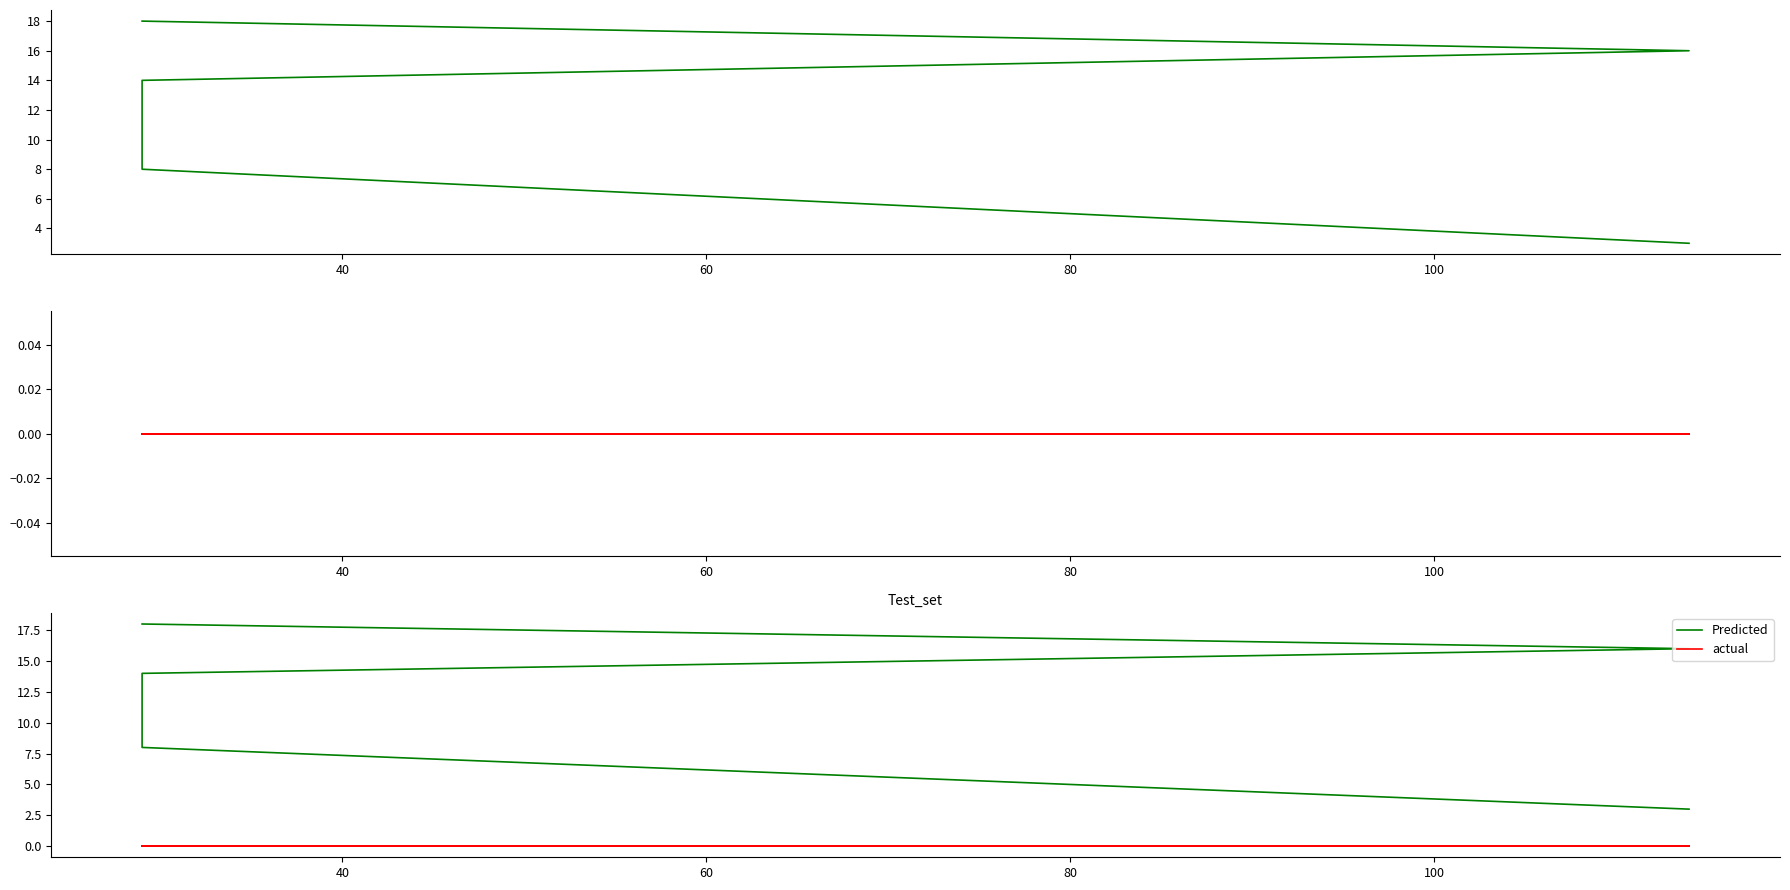

What is the difference between the highest and lowest values at 80?

16